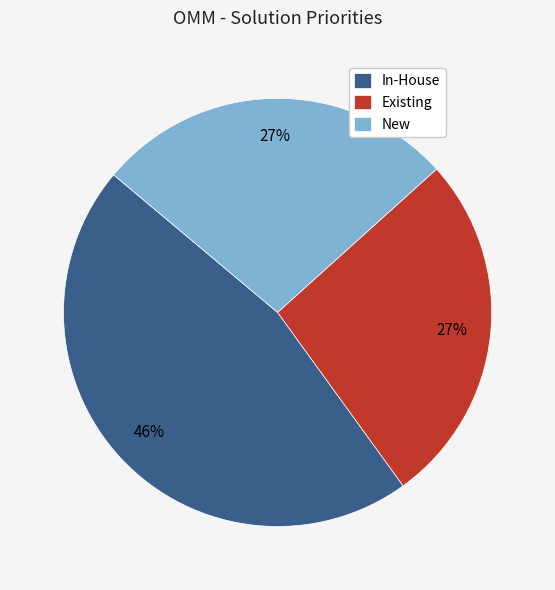

To the nearest percent, what is the difference between the New and In-House slice percentages?

19%